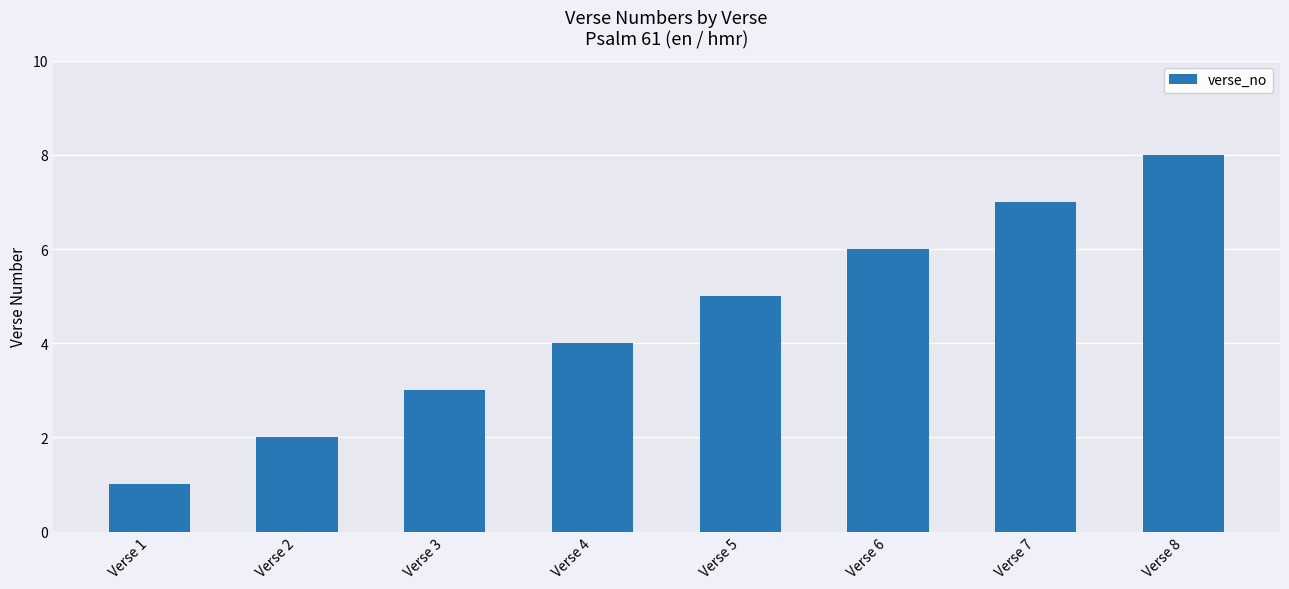

The value at Verse 6 is 9. True or false?

False